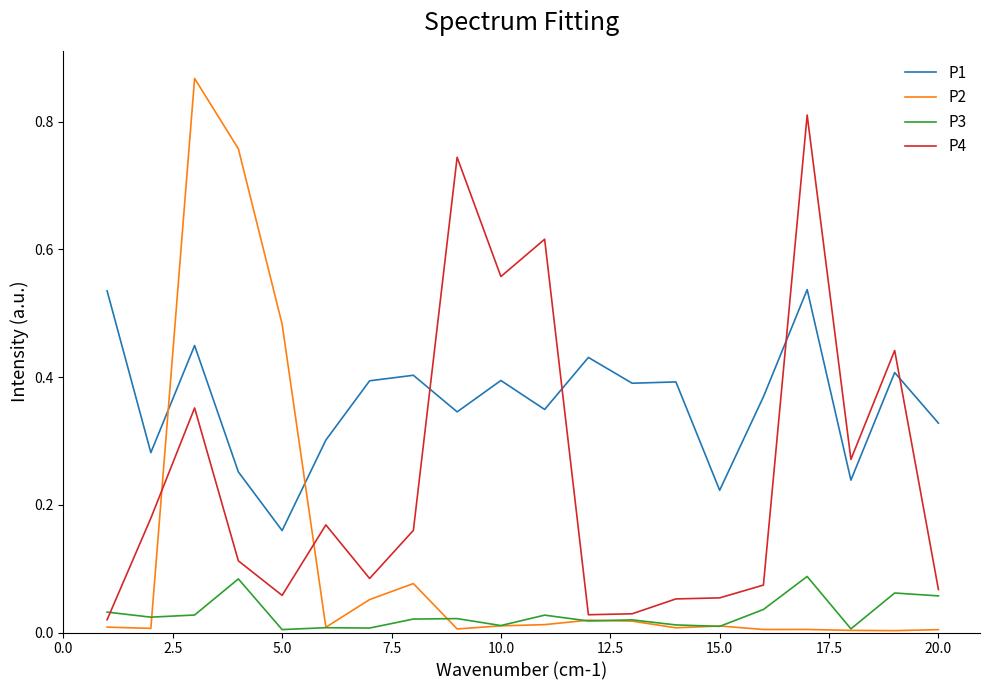

What are all the series names shown in the legend?

P1, P2, P3, P4